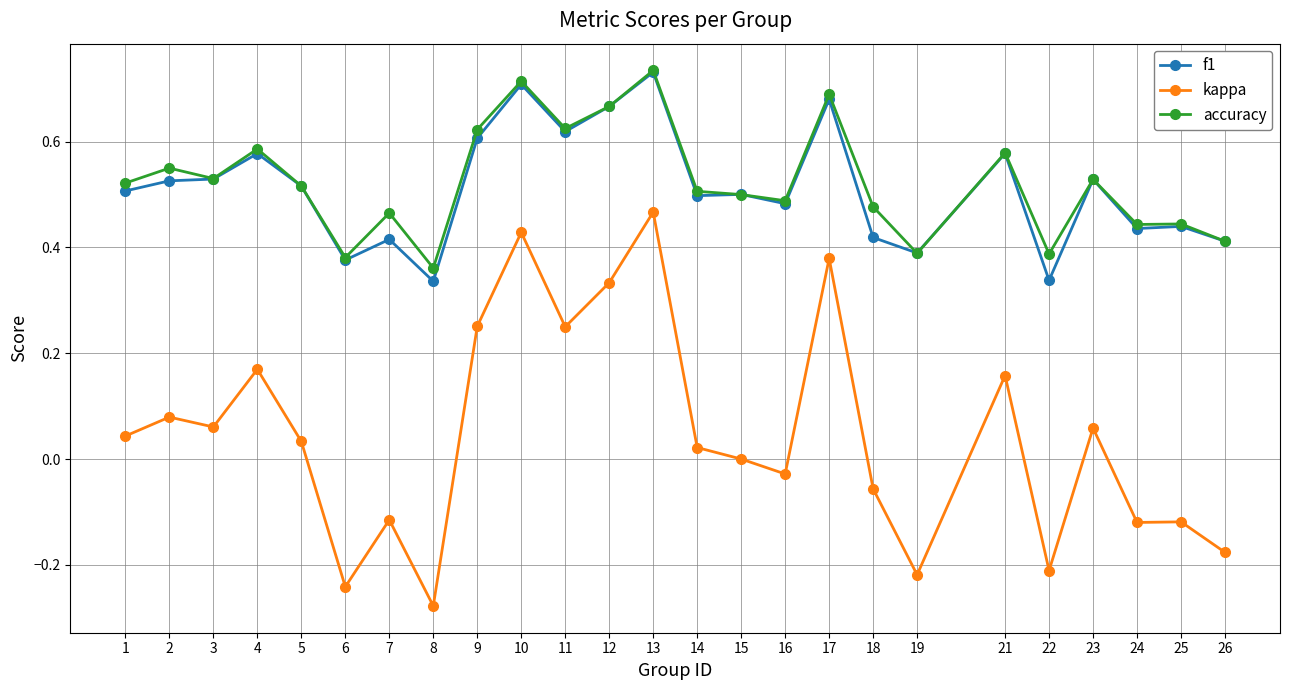

Is the value of accuracy at 22 greater than the value of f1 at 17?

No